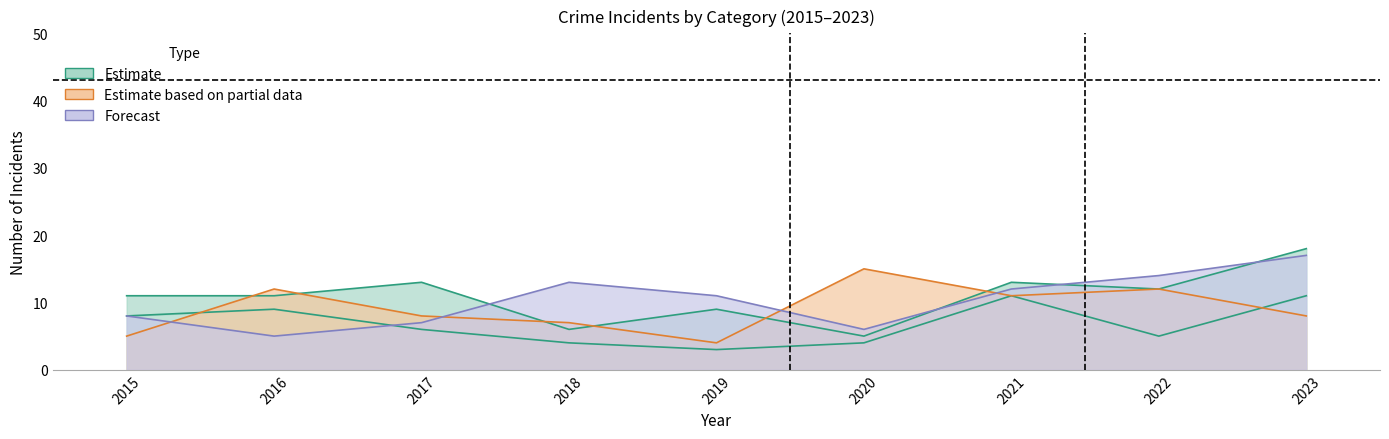

At which label does Aggravated Battery reach its minimum?

2019